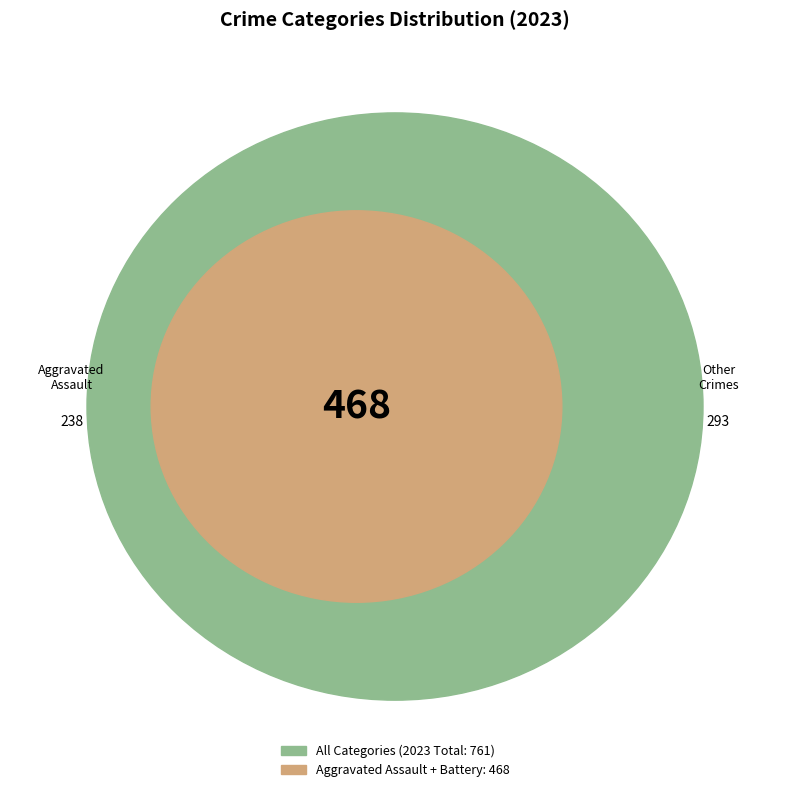

Does Aggravated Battery account for over 50% of the chart?

No